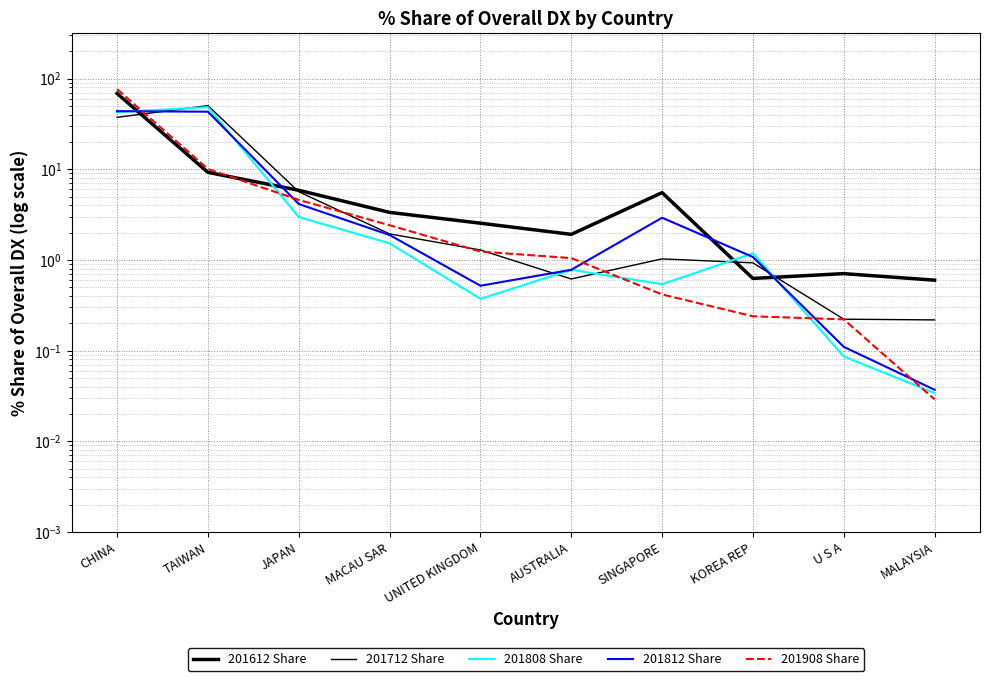

What is the label of the 4th point from the left?

MACAU SAR